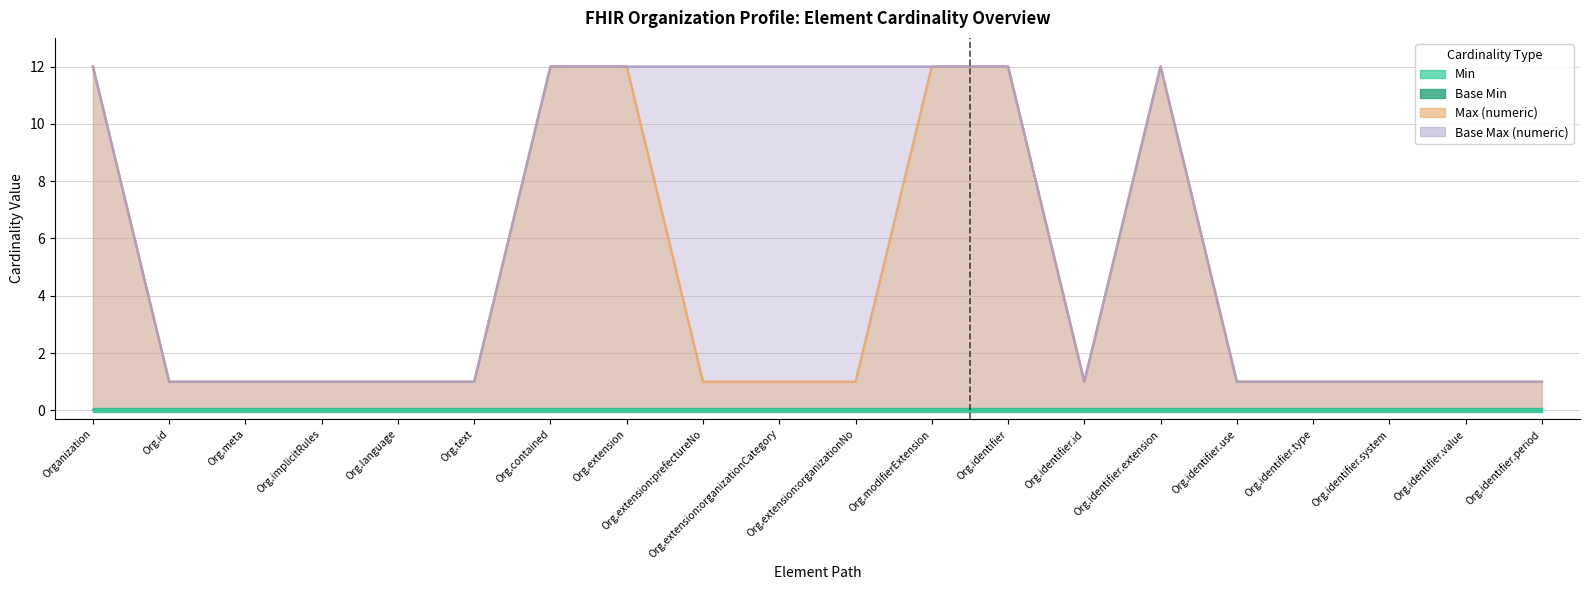

Which has a higher value, Org.modifierExtension or Org.extension:prefectureNo?

Org.modifierExtension